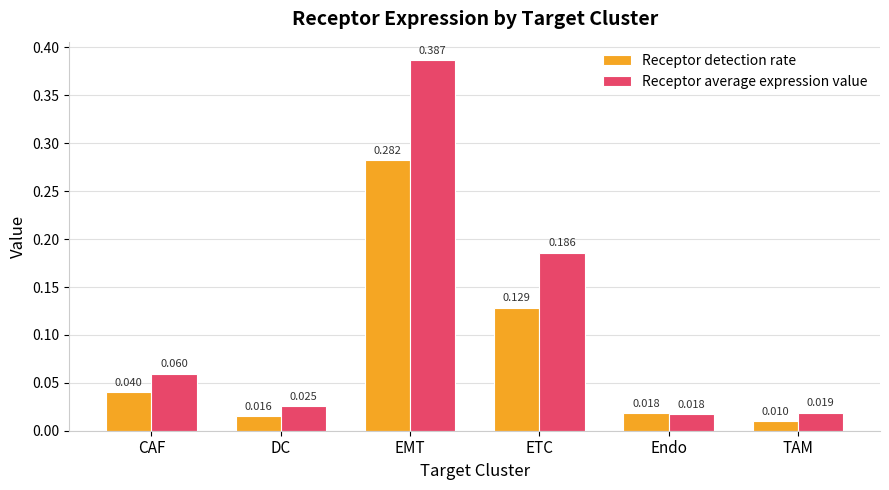

How many distinct data groups are displayed?

2